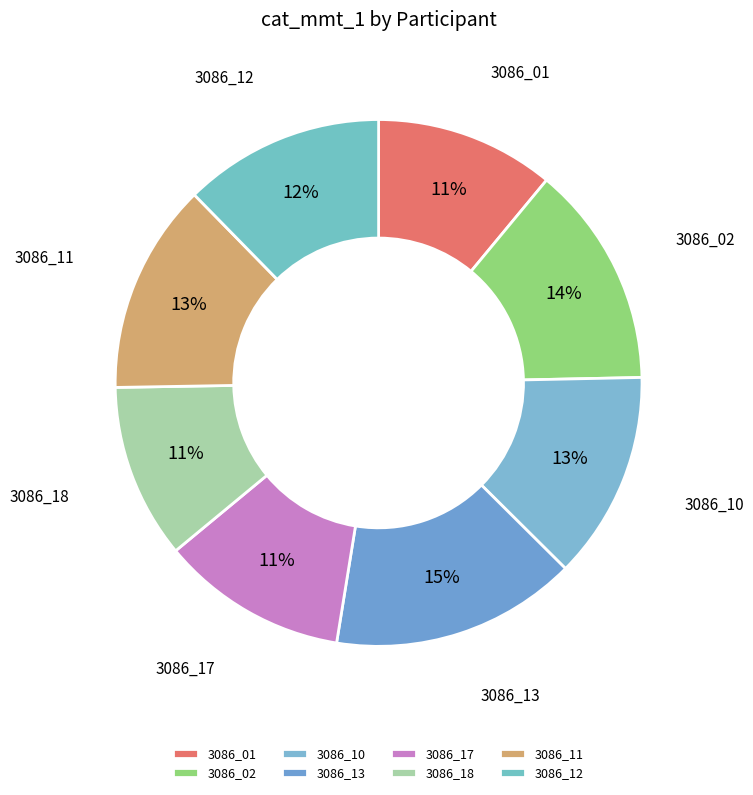

Which slice is the largest?

3086_13